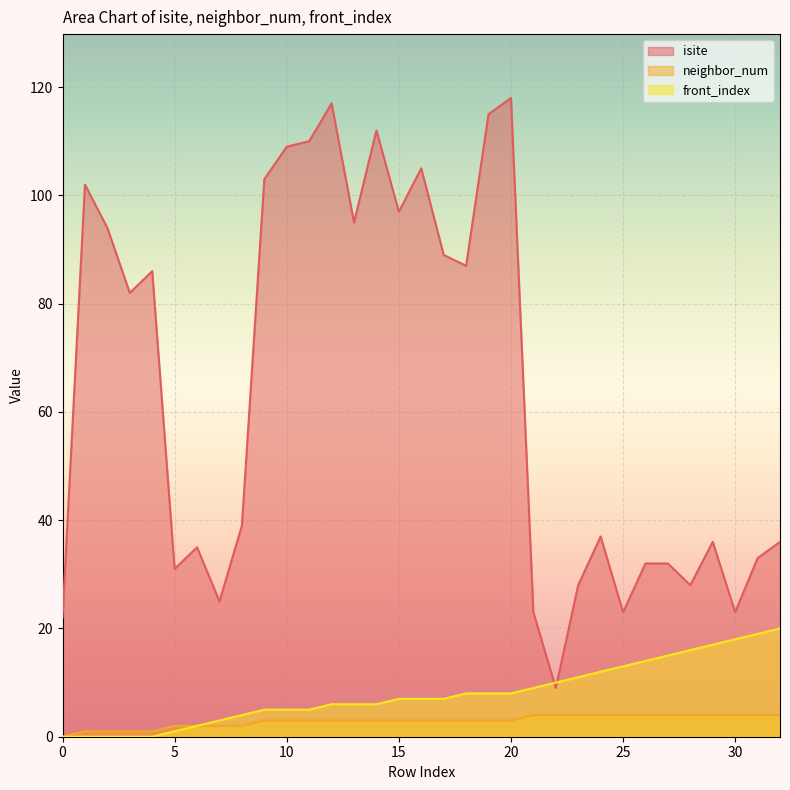

Rank the series by their maximum value, from highest to lowest.

isite, front_index, neighbor_num